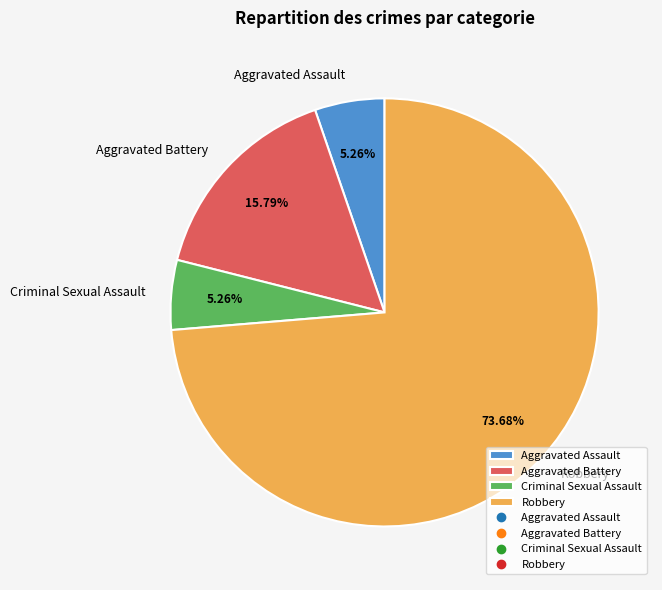

Which has a higher value, Criminal Sexual Assault or Robbery?

Robbery